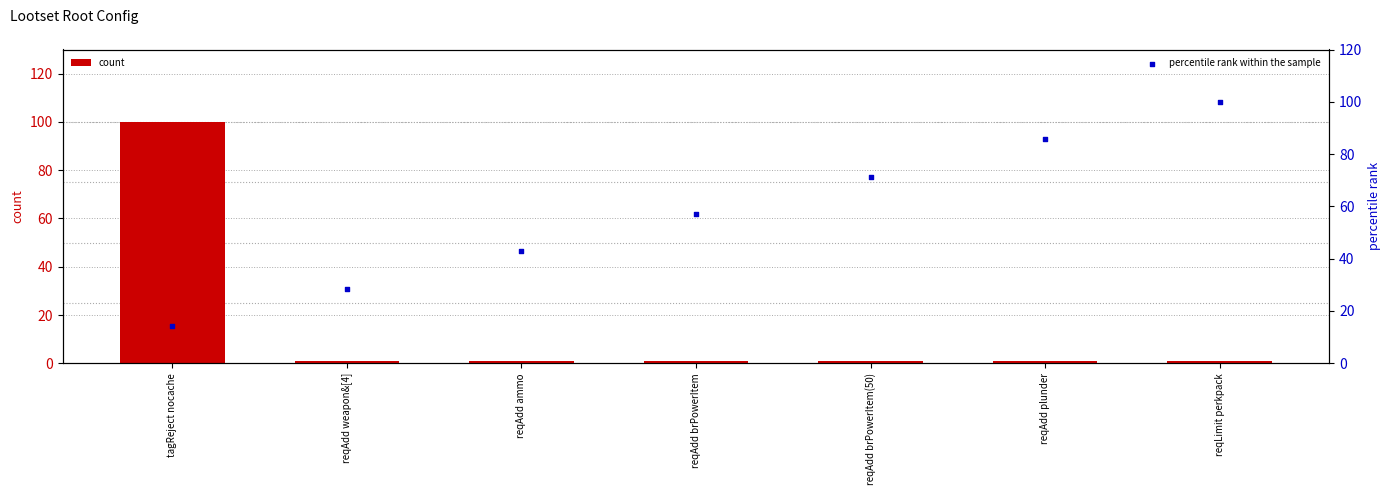

What is the total value across all series at reqAdd brPowerItem?

58.1